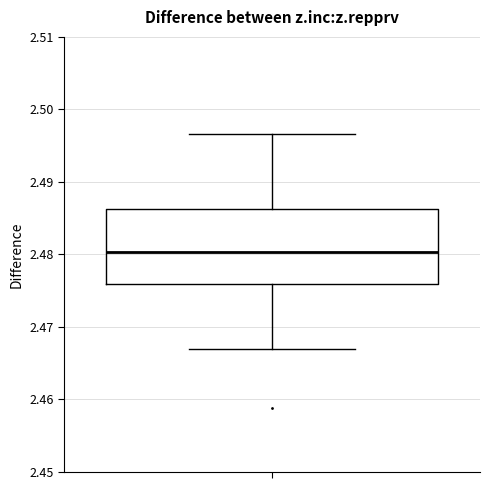

Read this box plot against the y-axis: the position of the median line, the range covered by the box, and the ends of both whiskers. The values are not printed on the chart, so give them approximately, as read against the axis.

median 2.480, box 2.476 to 2.486, whiskers 2.467 to 2.497